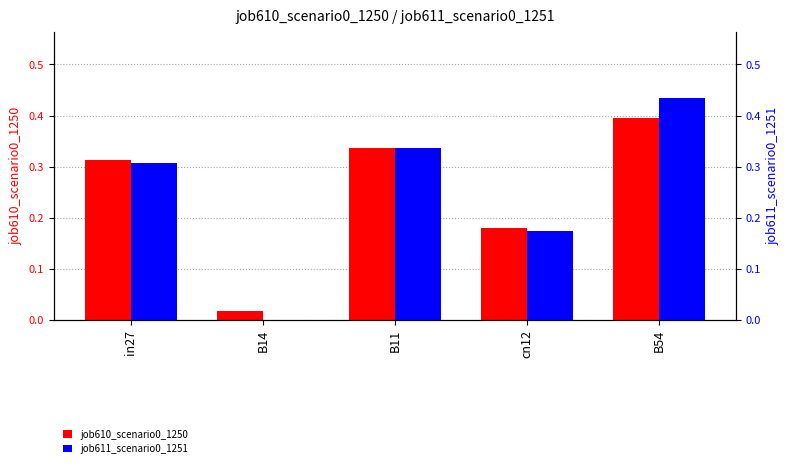

Count the job611_scenario0_1251 values in the range 0 to 1.

5